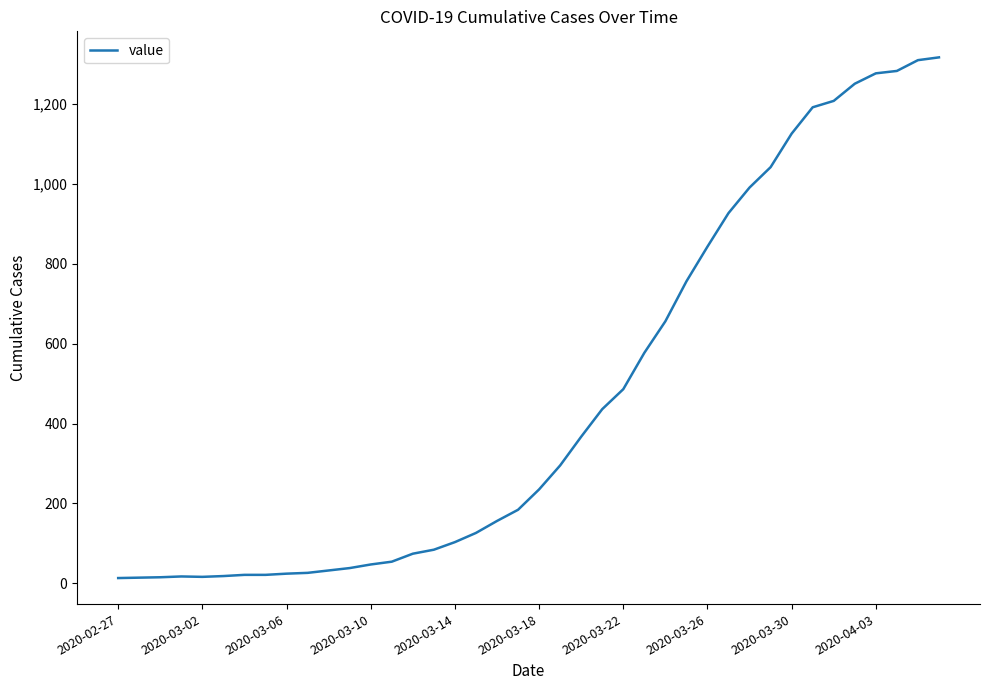

What is the difference between the maximum and minimum values?

1304